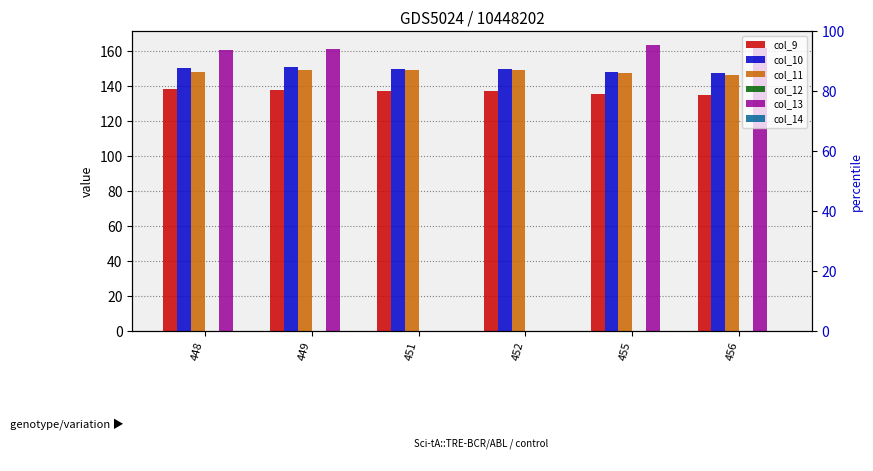

At how many categories does at least one series exceed 103?

6